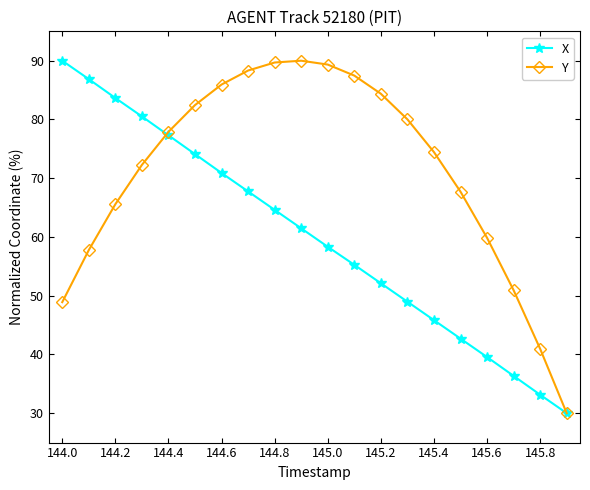

What is the minimum value shown in the chart?

30.0